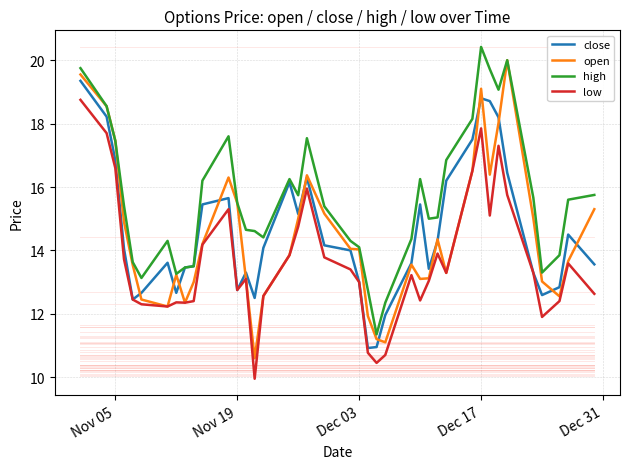

What is the maximum value for high?

20.4